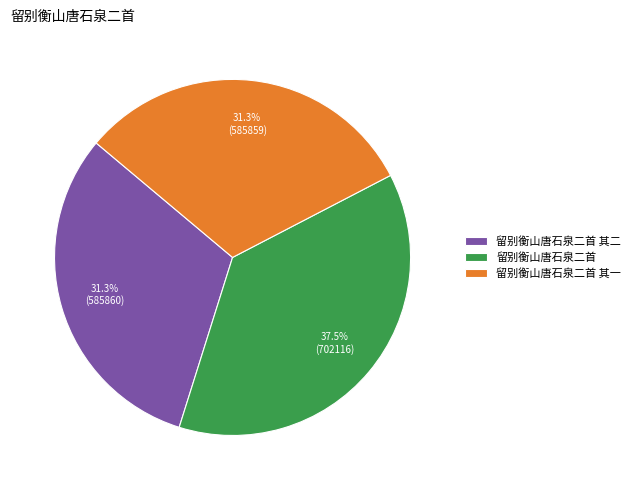

What is the ratio of the value at 留别衡山唐石泉二首 to the value at 留别衡山唐石泉二首 其二?

1.2